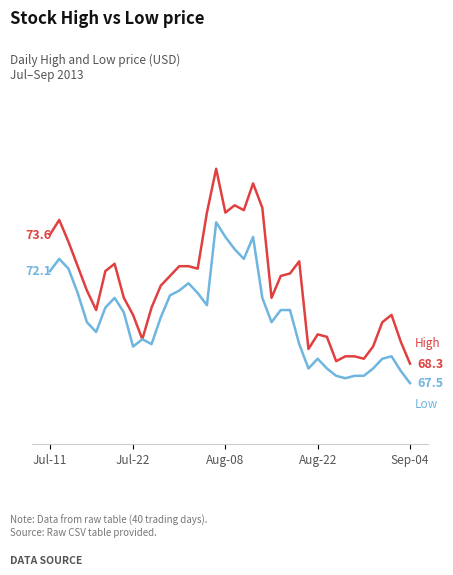

Does the chart display data point markers on the line(s)?

No